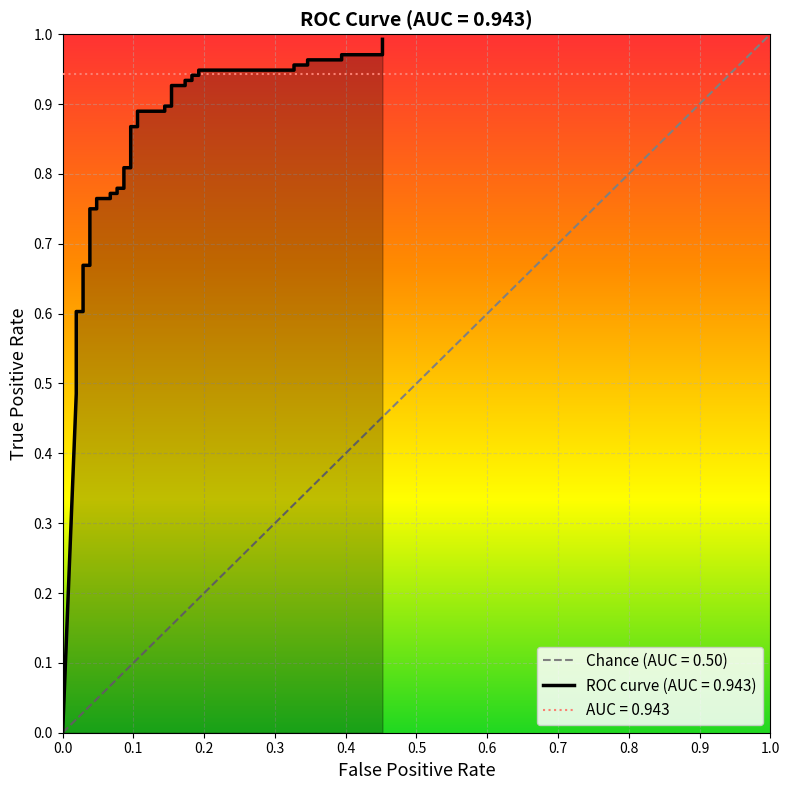

The chart shows a value of 0.5 at 0.0. True or false?

False